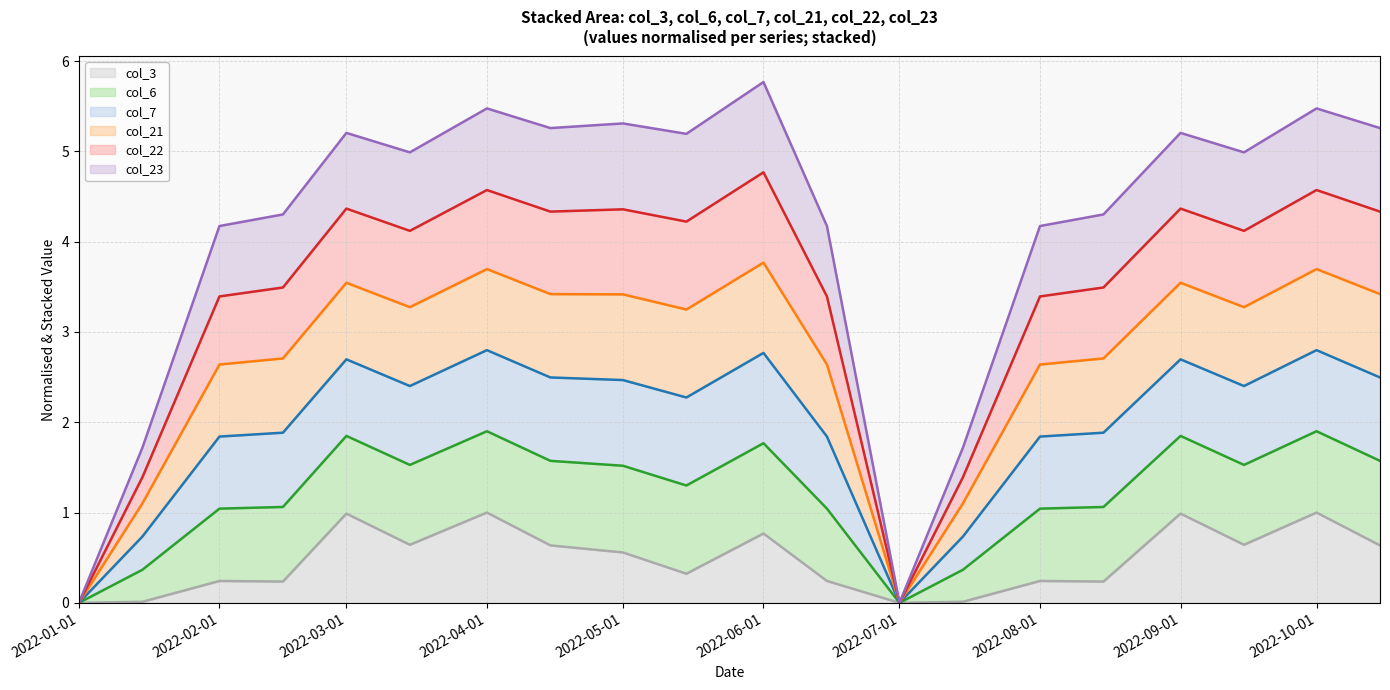

The value of col_3 at 2022-10-01 is 1.0. True or false?

True